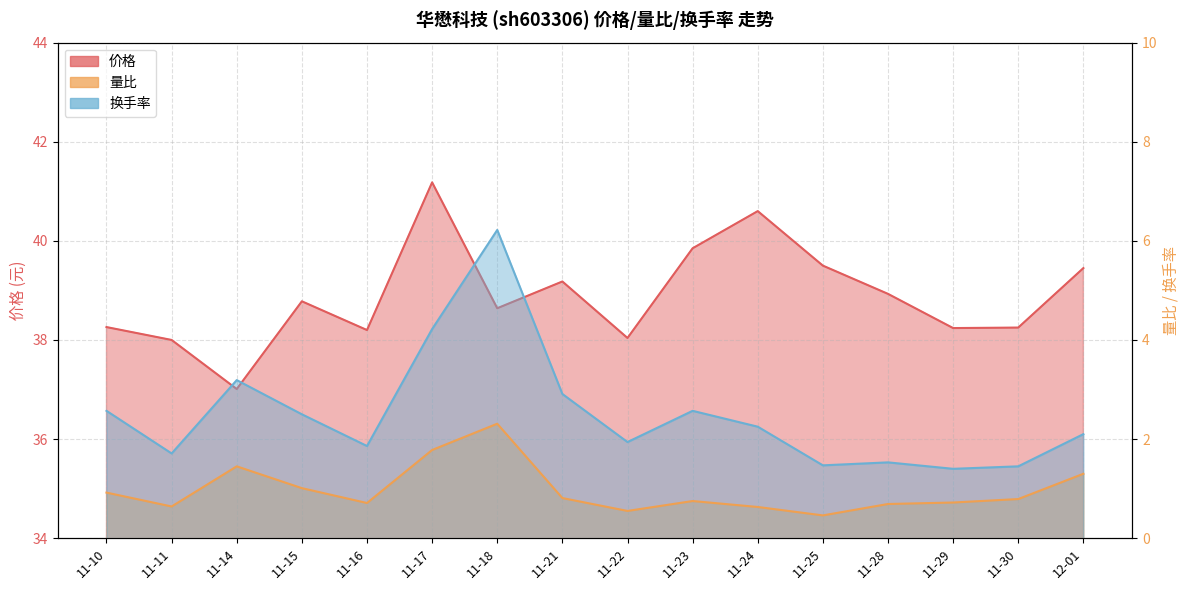

What is the lowest value of the 换手率 series?

1.4